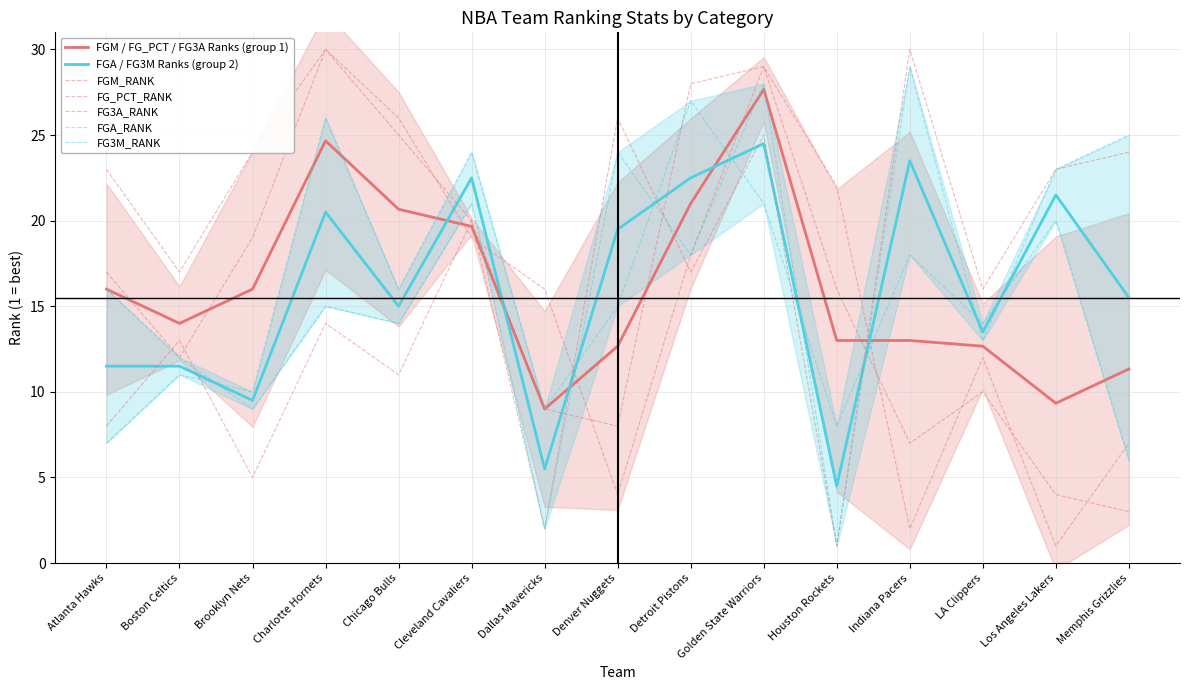

The value of FG_PCT_RANK at Golden State Warriors is 40. True or false?

False